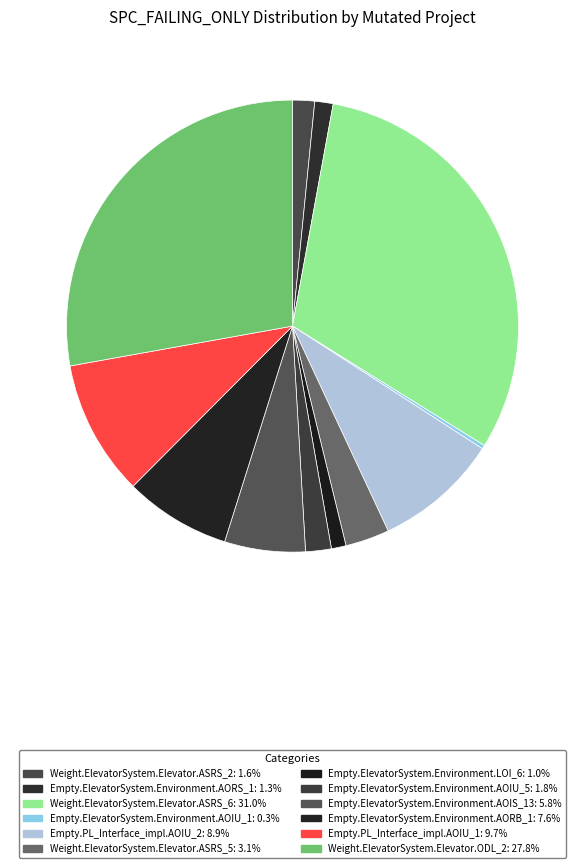

What is the ratio of the value at Empty.PL_Interface_impl.AOIU_2 to the value at Empty.ElevatorSystem.Environment.AORS_1?

6.8